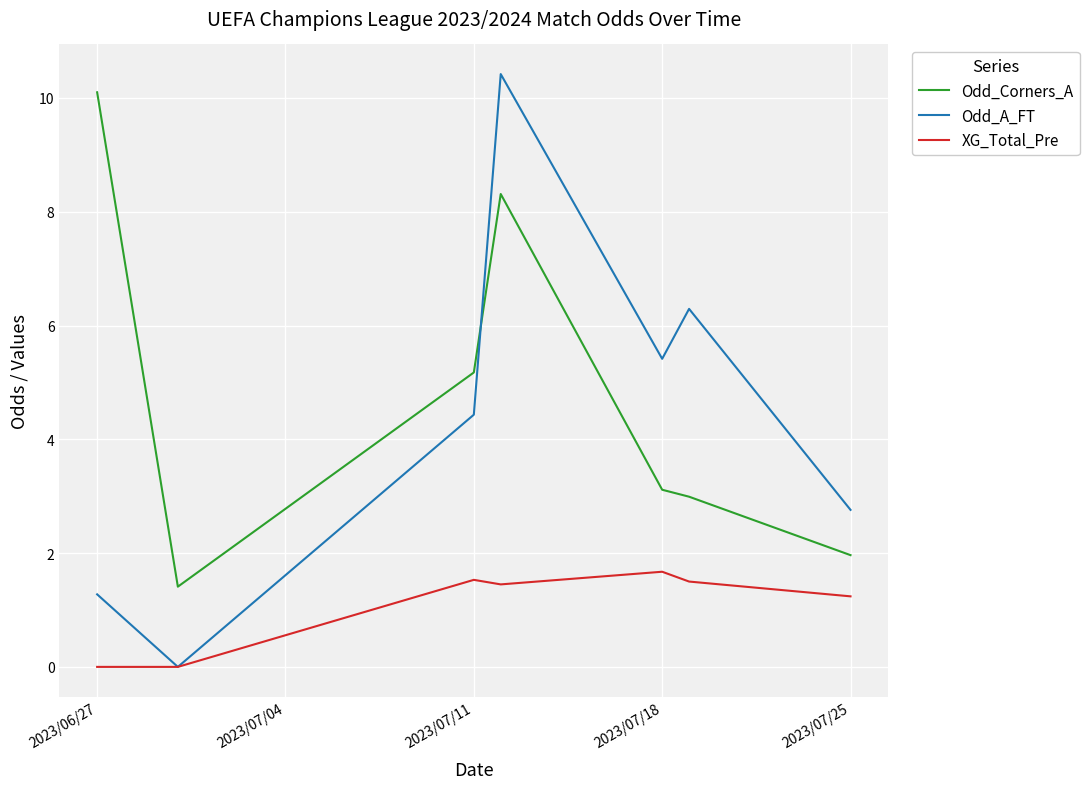

What is the highest value of the Odd_A_FT series?

10.4